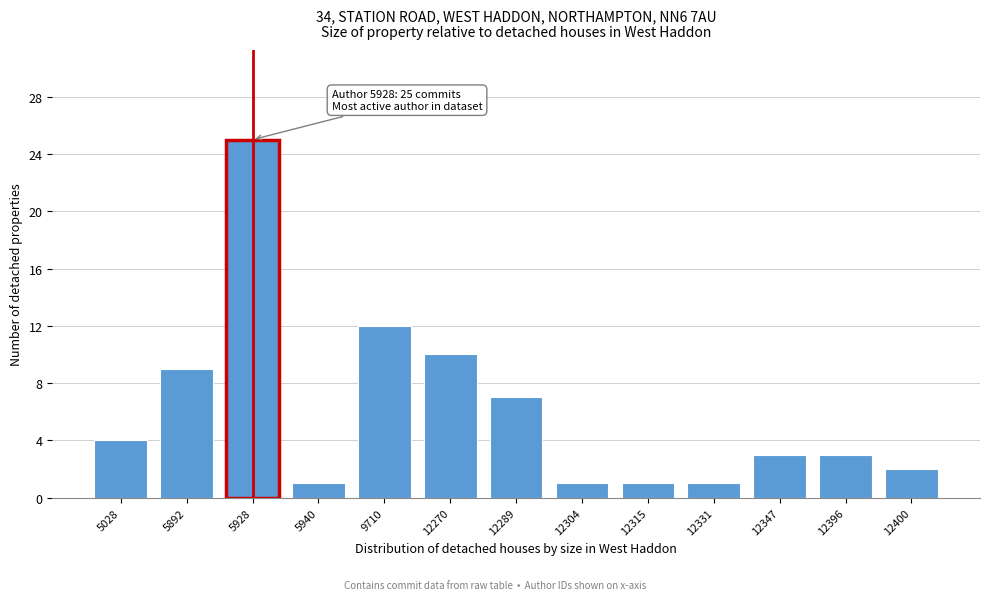

Reading left to right, what are all the values shown in this chart?

5028=4	5892=9	5928=25	5940=1	9710=12	12270=10	12289=7	12304=1	12315=1	12331=1	12347=3	12396=3	12400=2